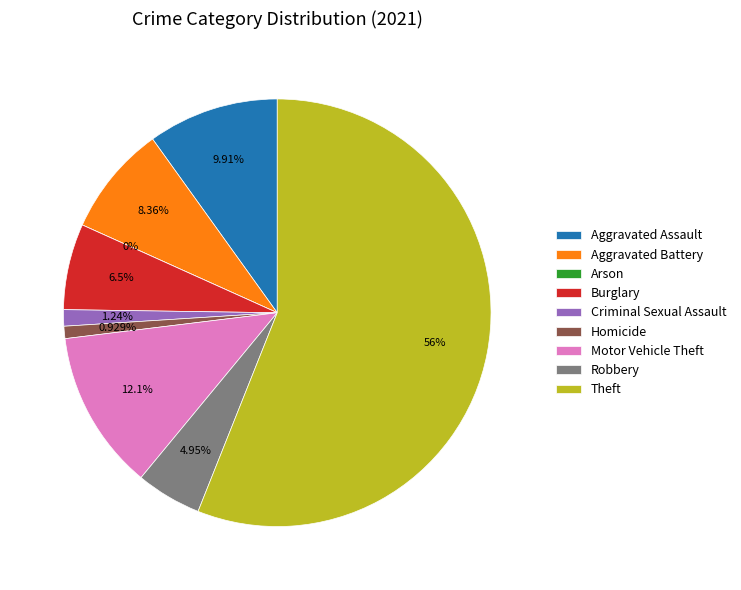

What is the change in value from Criminal Sexual Assault to Theft?

+177